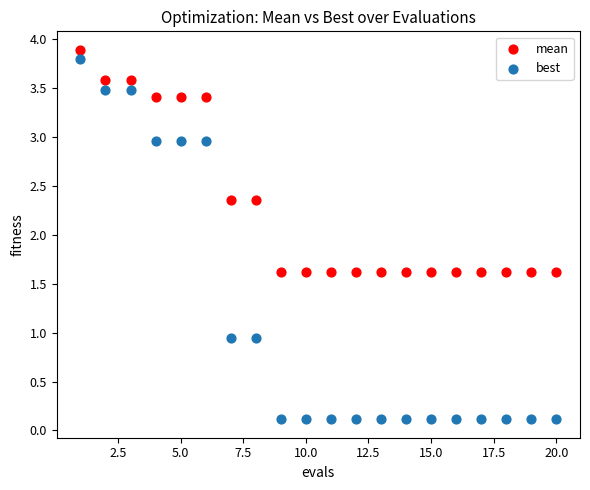

What is the X range (max minus min) for the scatter plot?

19.0